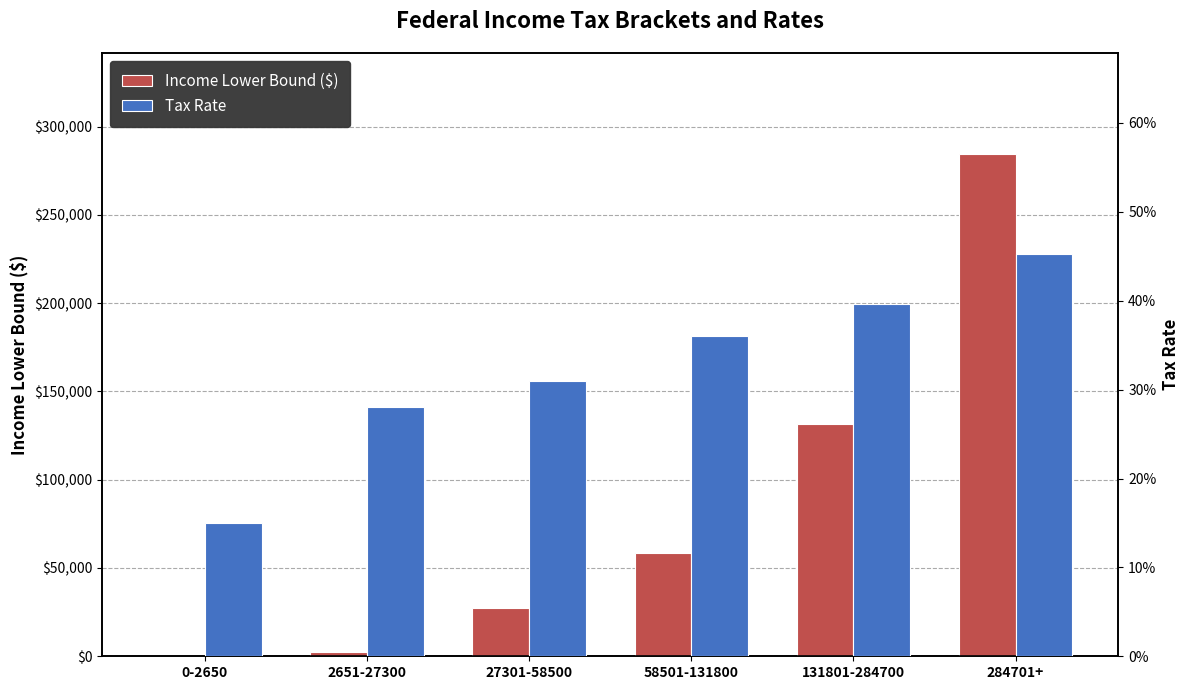

What position from the right is 27301-58500?

4